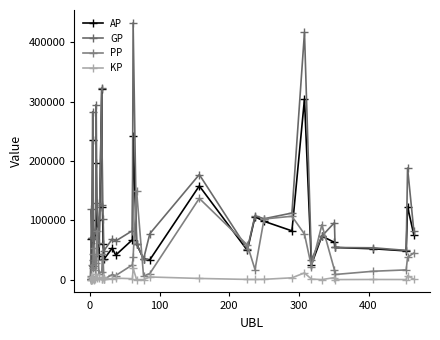

What is the highest value of the AP series?

320737.0